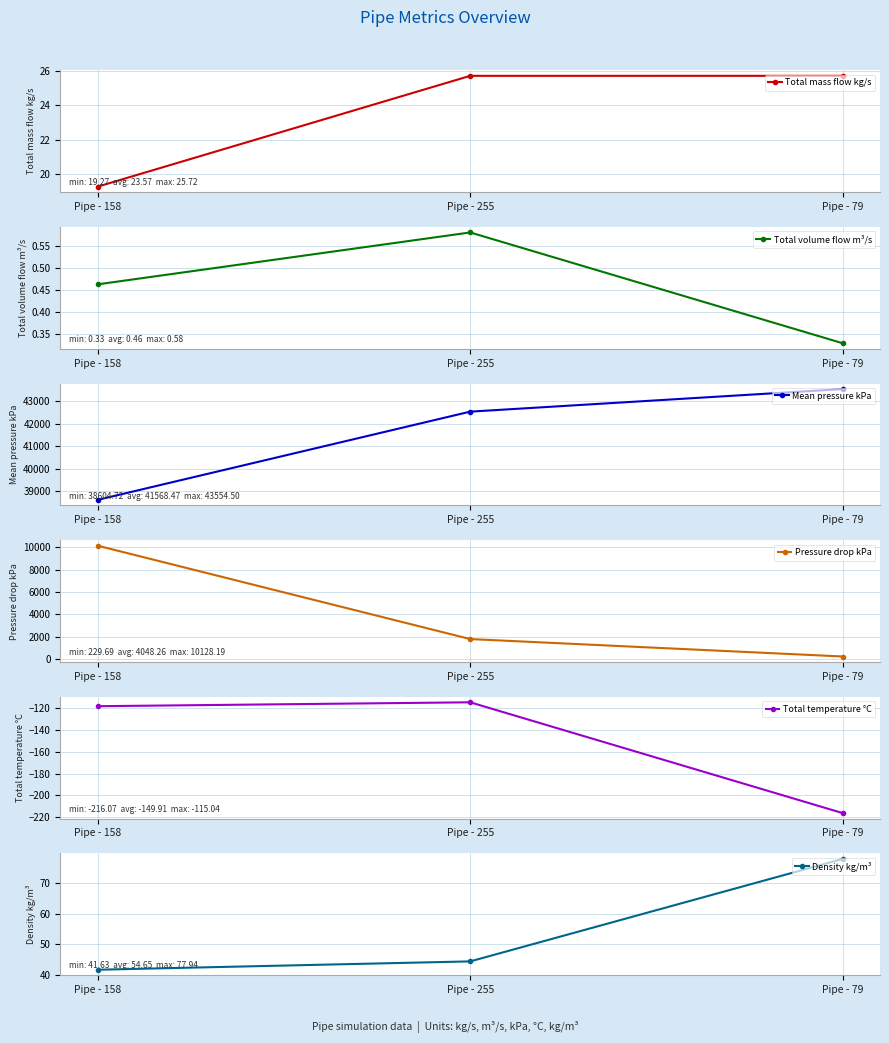

Where does the Density kg/m³ series first go above 44?

Pipe - 255